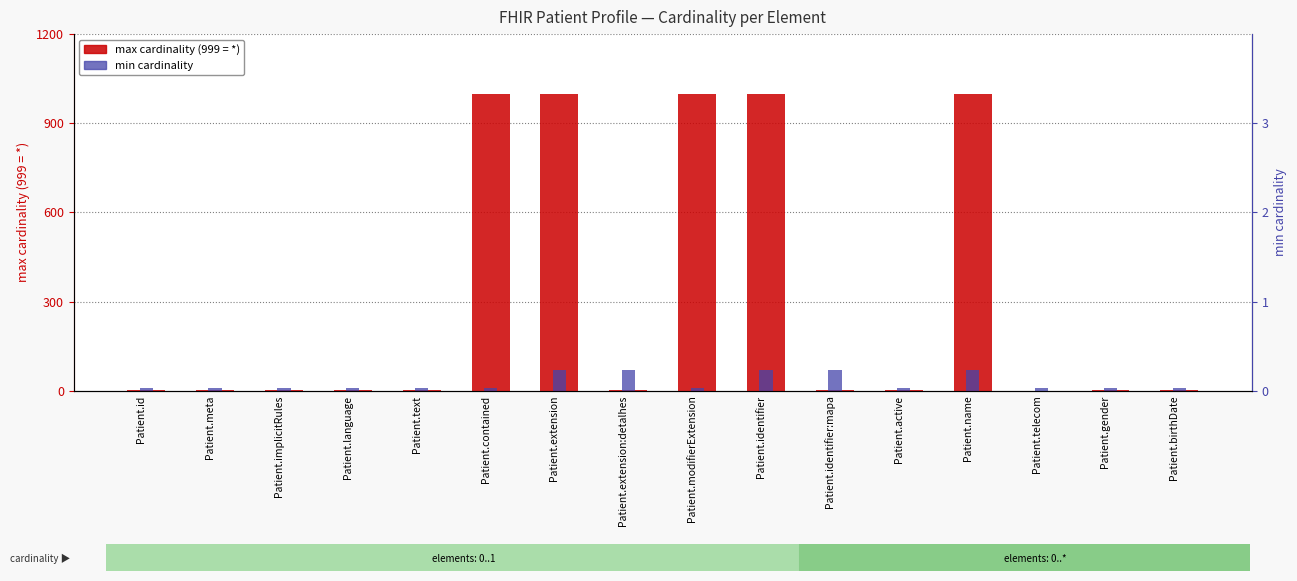

What is the value of the max cardinality bar at the 4th from the left?

1